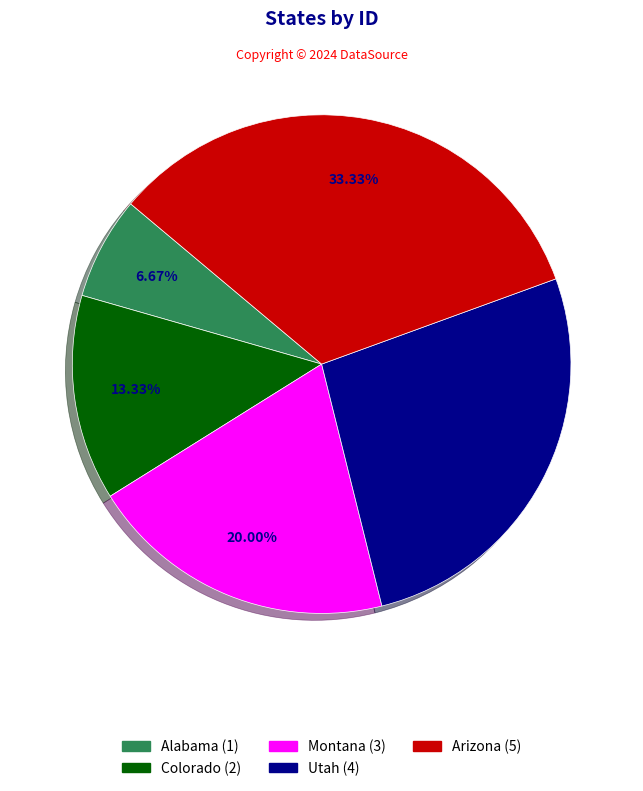

What percentage is the Alabama slice, to the nearest percent?

7%